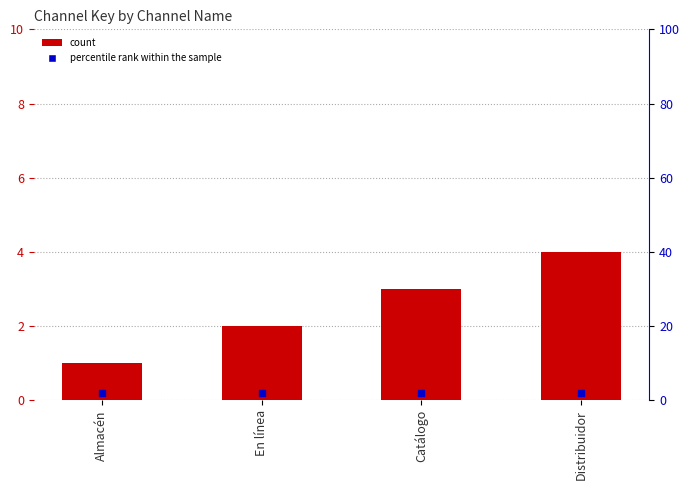

What is the total value across all series at Distribuidor?

6